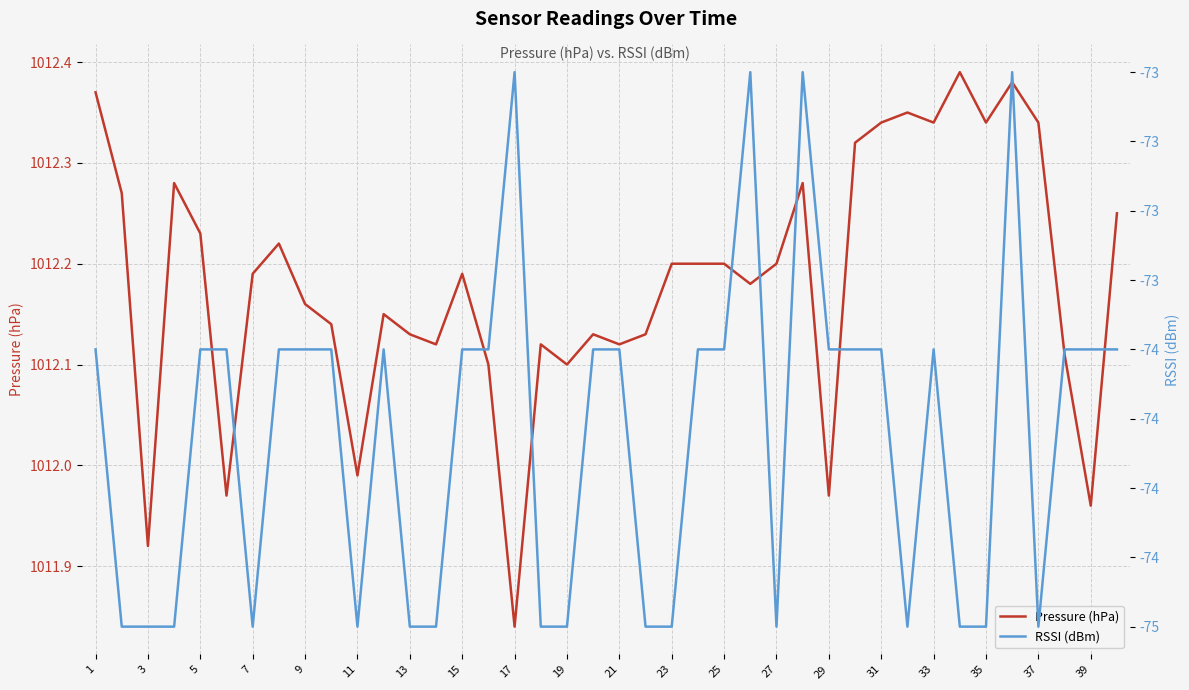

Does the chart display data point markers on the line(s)?

No